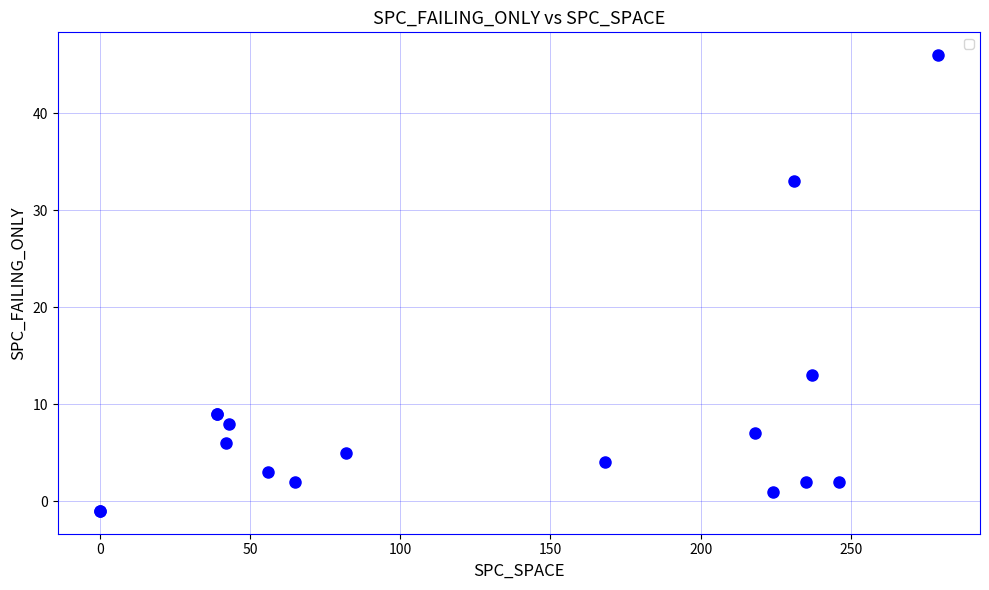

What Y value in the scatter plot is closest to 22?

13